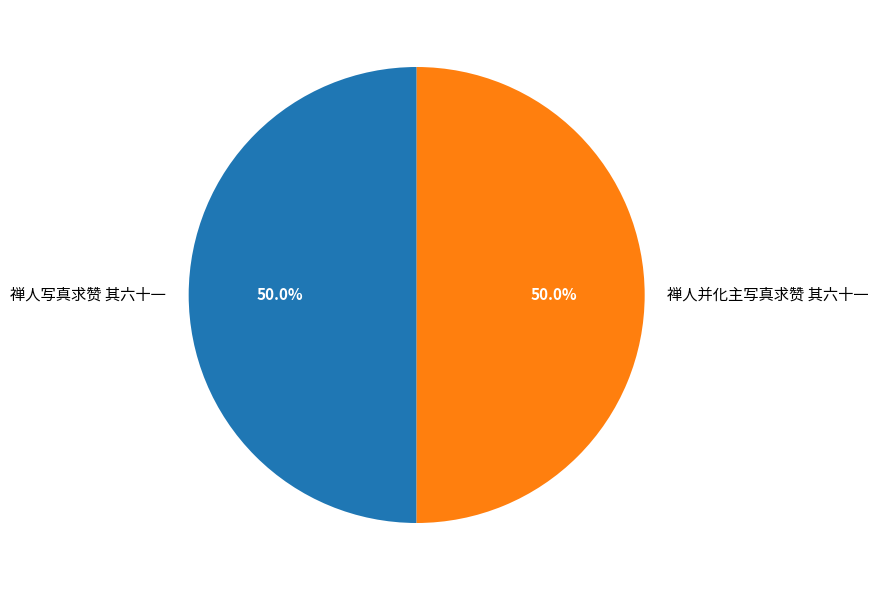

To the nearest percent, what is the combined percentage of 禅人并化主写真求赞 其六十一 and 禅人写真求赞 其六十一?

100%